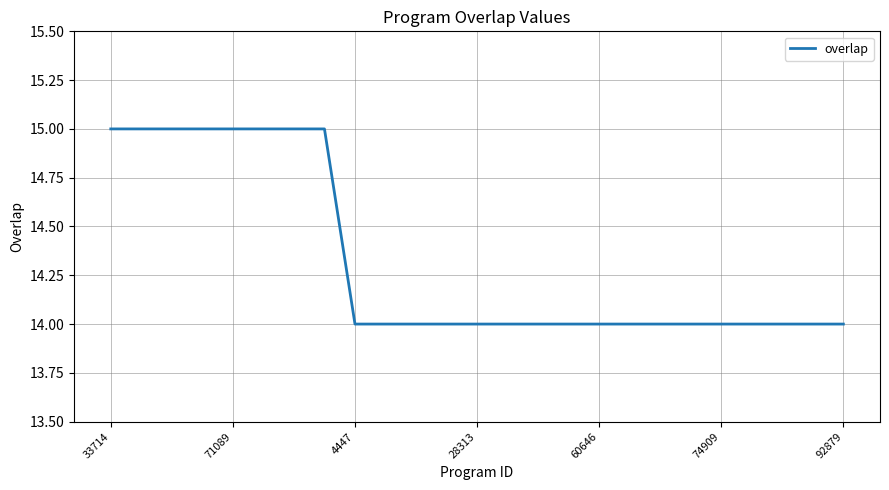

Is this an area chart (filled region under the line)?

No